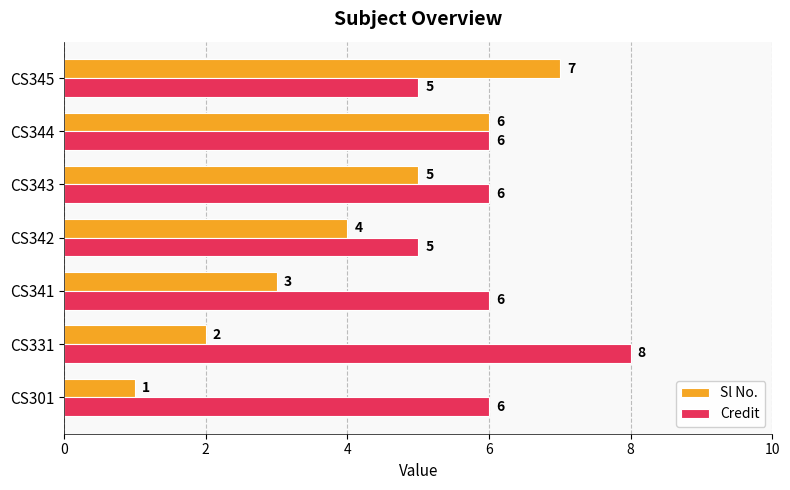

Which category has the highest value across all series?

CS331